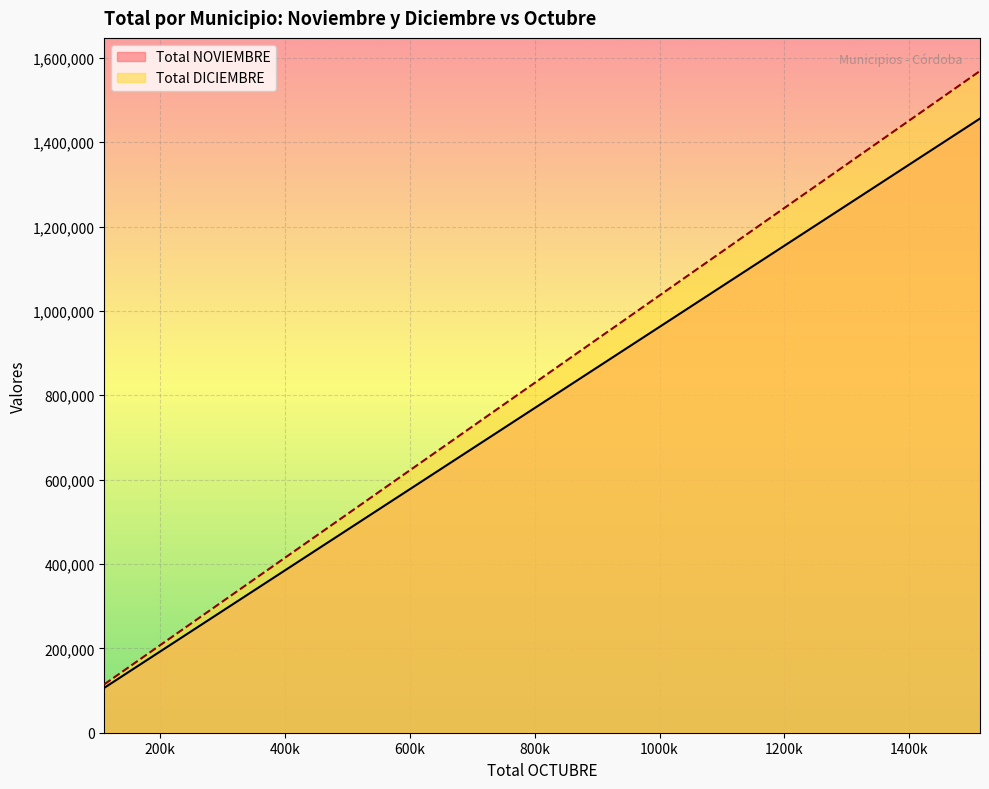

What is the approximate value of Total NOVIEMBRE at ALCIRA, to the nearest 100?

260100